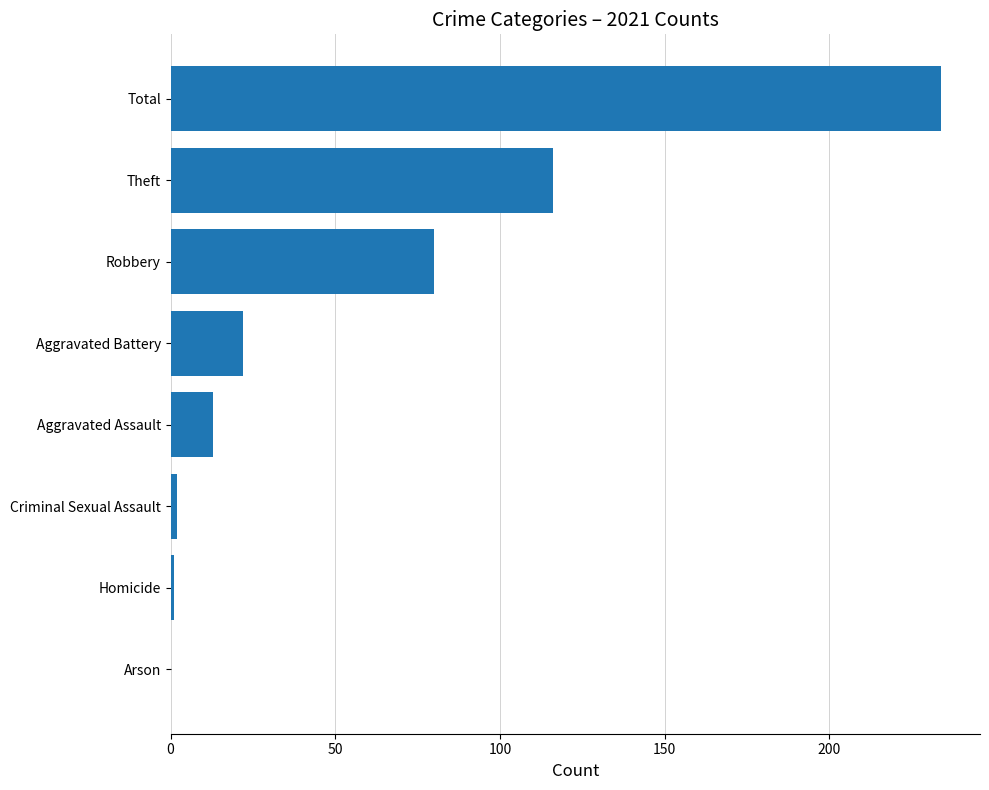

What is the sum of all values?

468